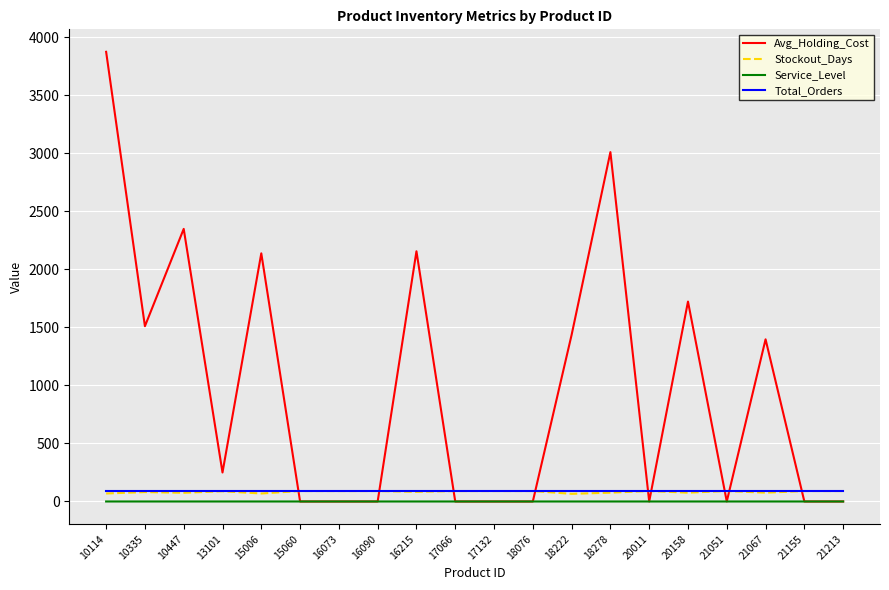

What are all the series names shown in the legend?

Avg_Holding_Cost, Stockout_Days, Service_Level, Total_Orders